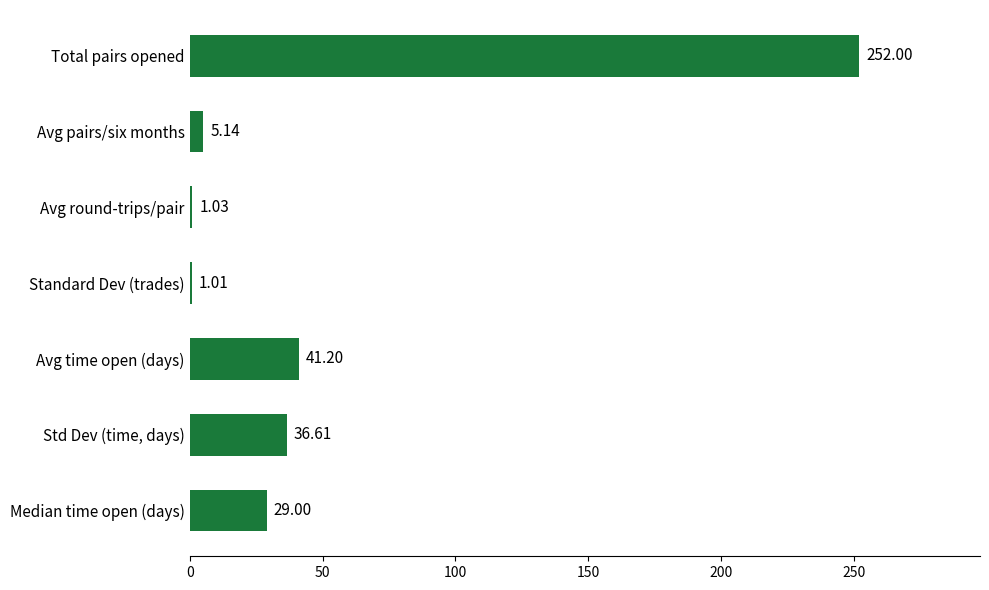

At which label is the value closest to 126?

Avg time open (days)